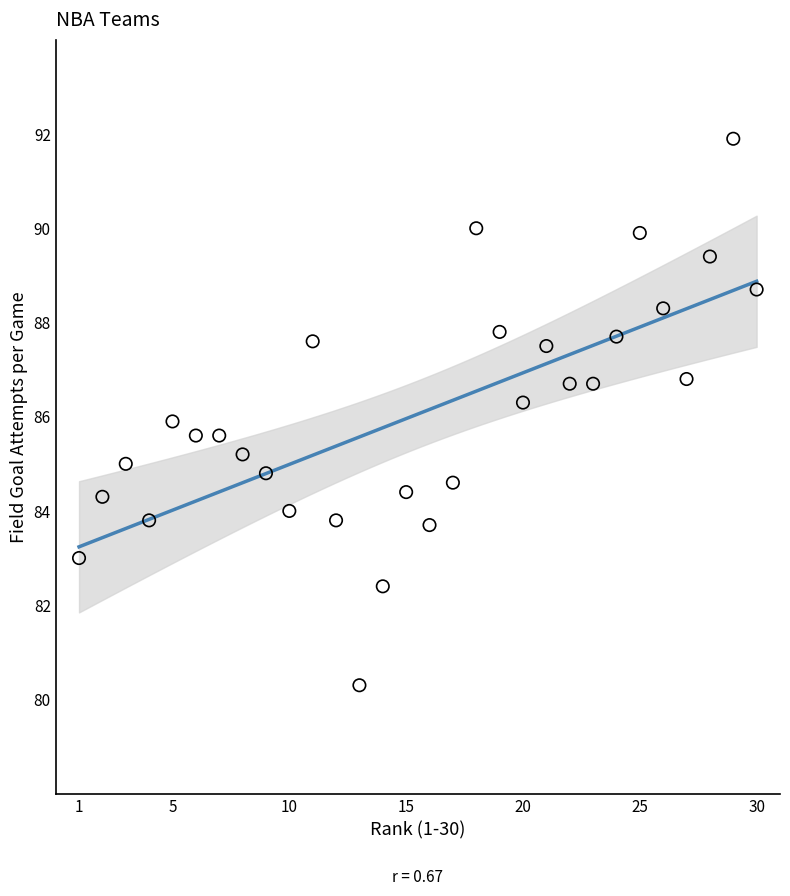

What is the range of X values (max minus min)?

29.0